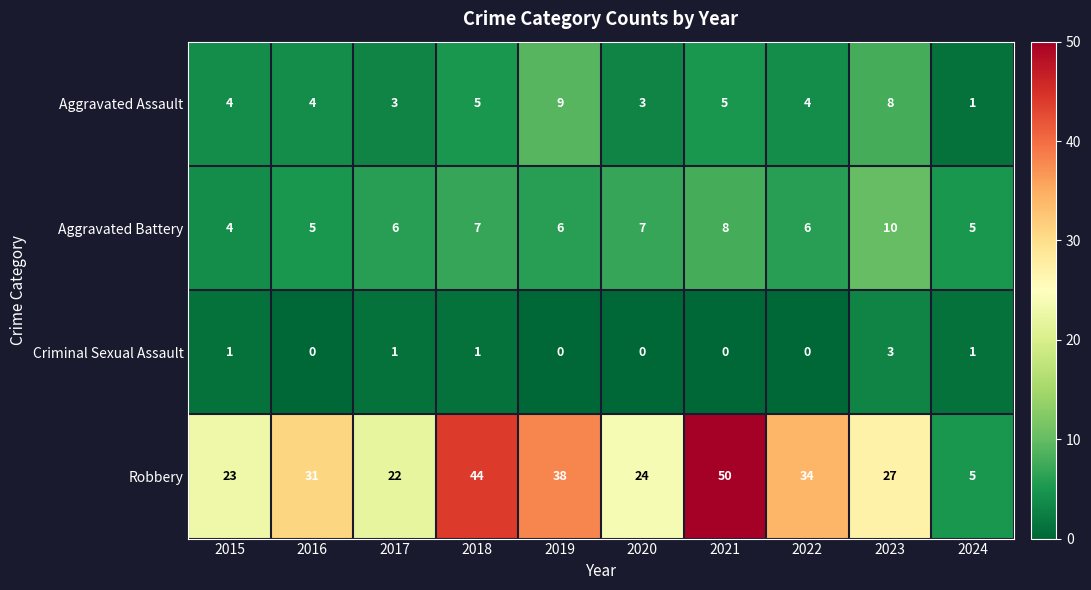

Which label corresponds to the largest value in the chart?

2021